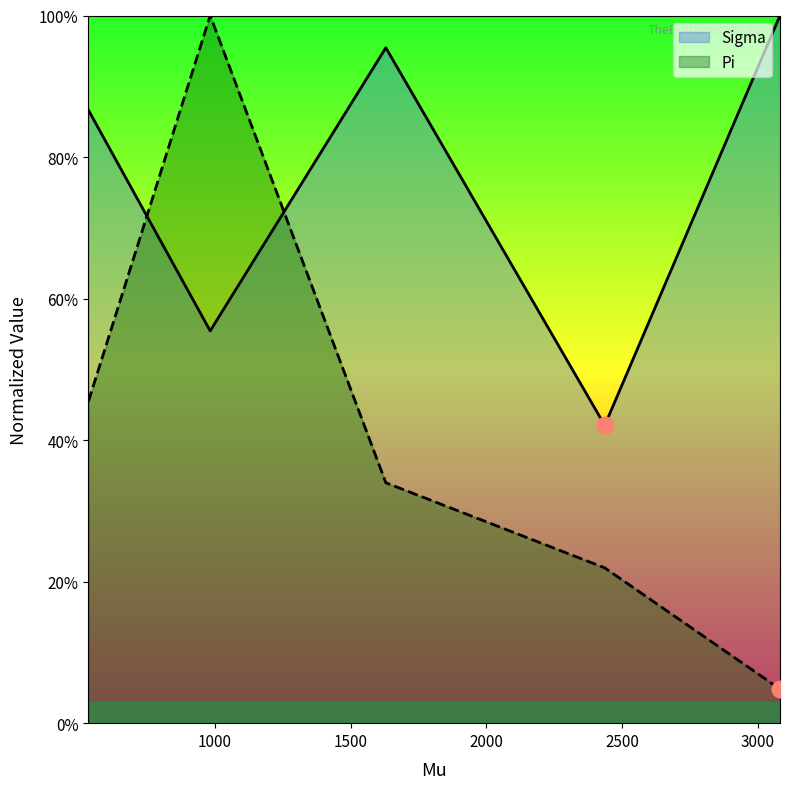

What is the total value across all series at 3081.580428?

1.0